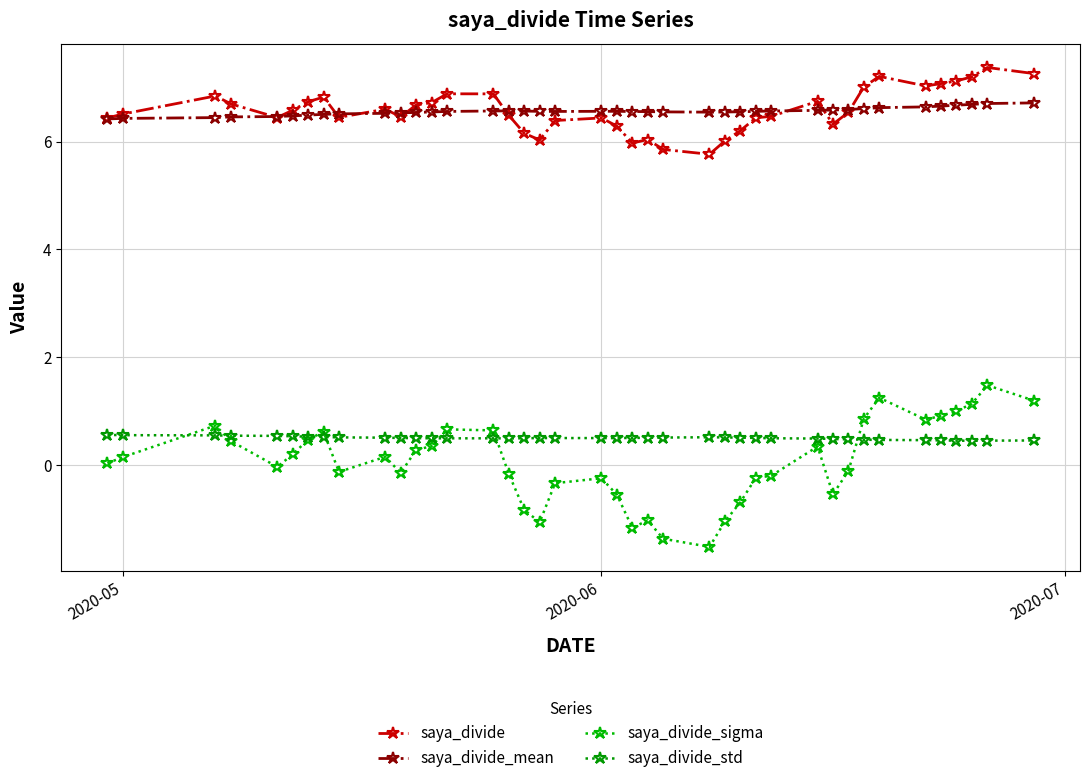

Is this an area chart (filled region under the line)?

No